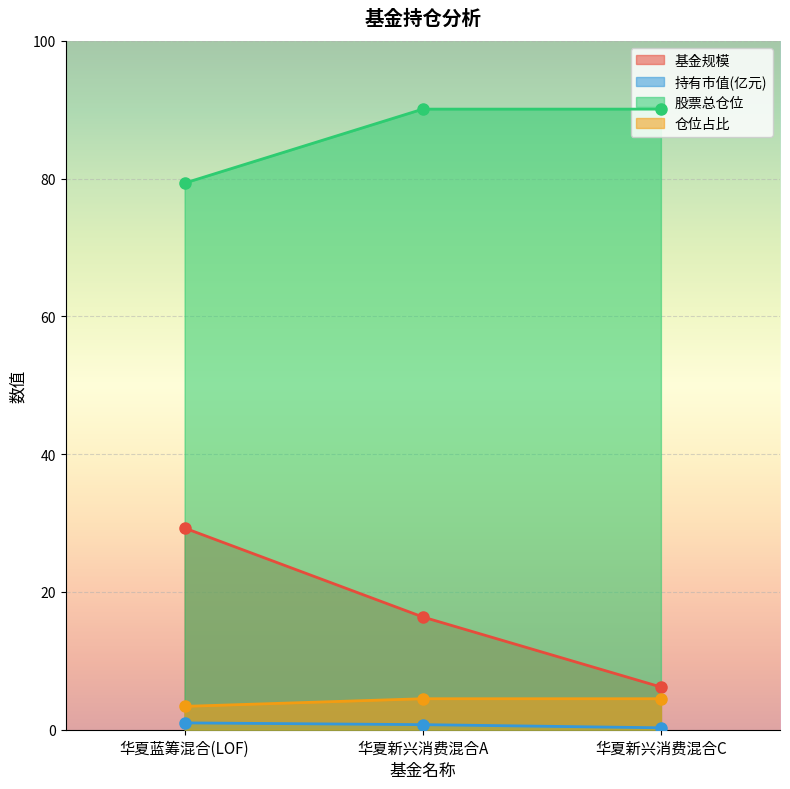

What is the sum of the 仓位占比 values at 华夏新兴消费混合A and 华夏新兴消费混合C?

9.0